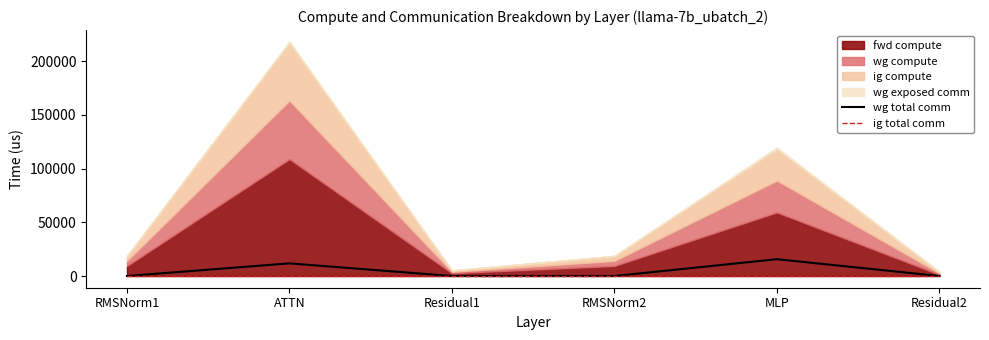

At which label does wg total comm reach its peak?

MLP